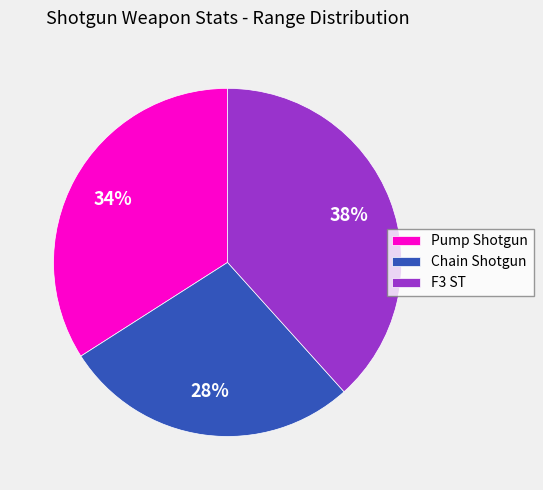

Which has a higher value, Chain Shotgun or Pump Shotgun?

Pump Shotgun